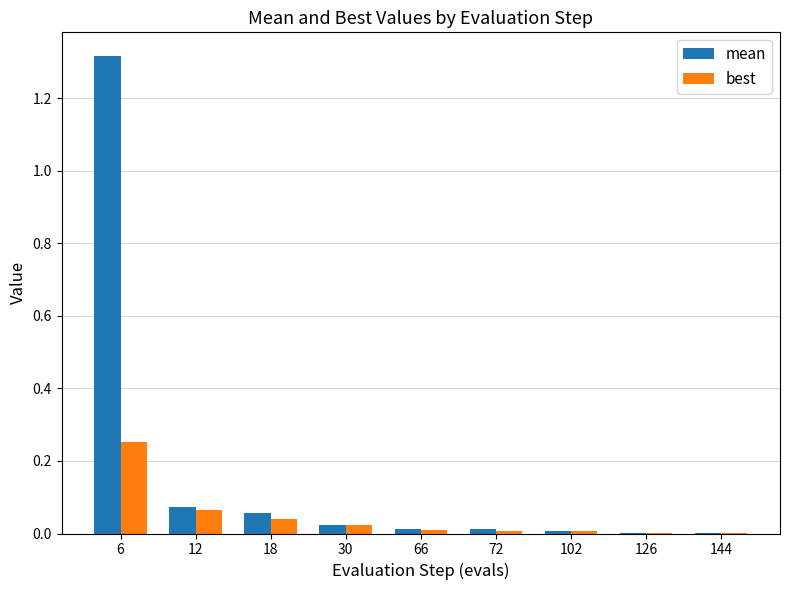

Which series has the largest total across all categories?

mean